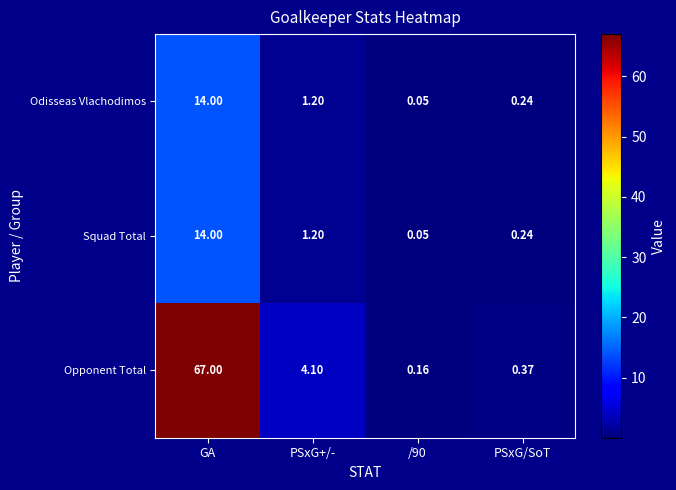

Which label corresponds to the largest value in the chart?

GA